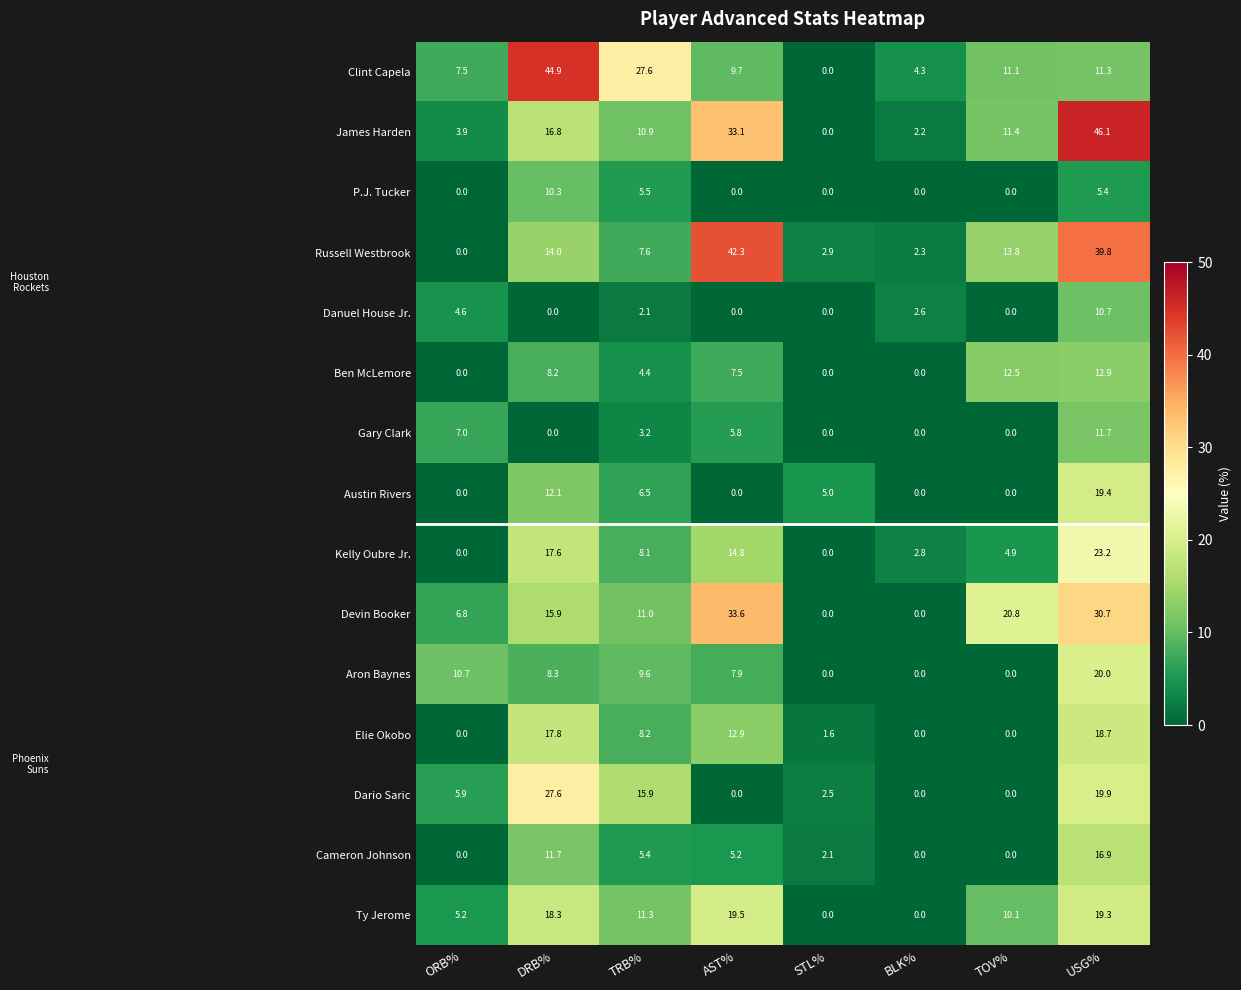

Which series has the largest range (max minus min)?

James Harden